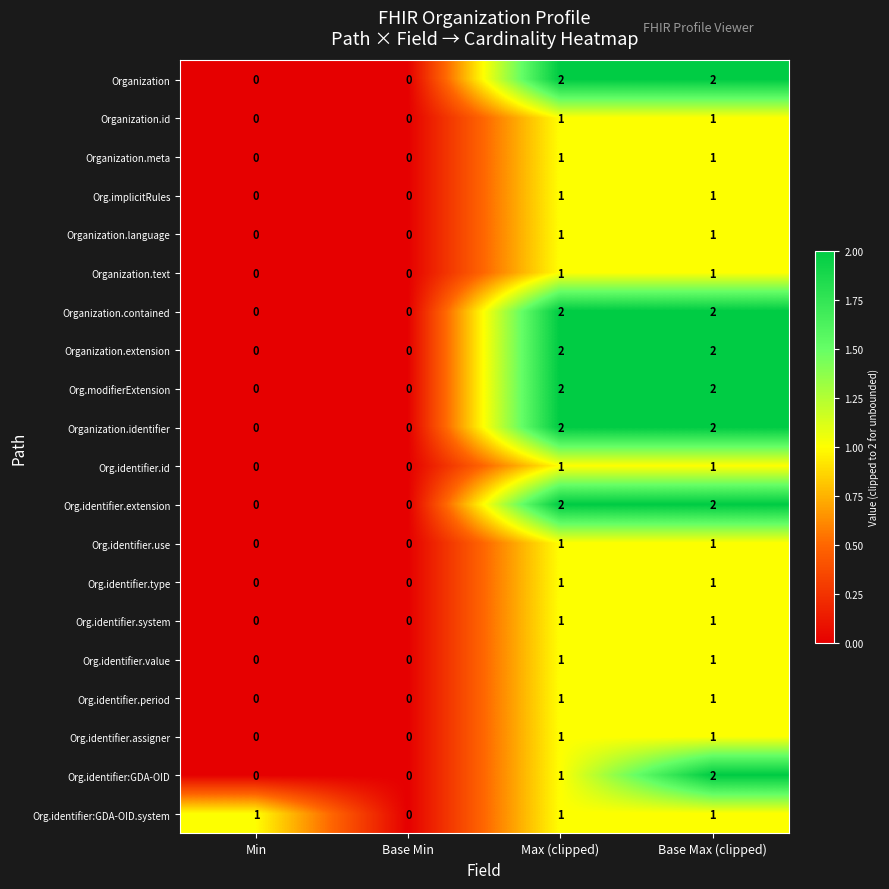

Count the Org.identifier:GDA-OID values in the range 0 to 2.

4